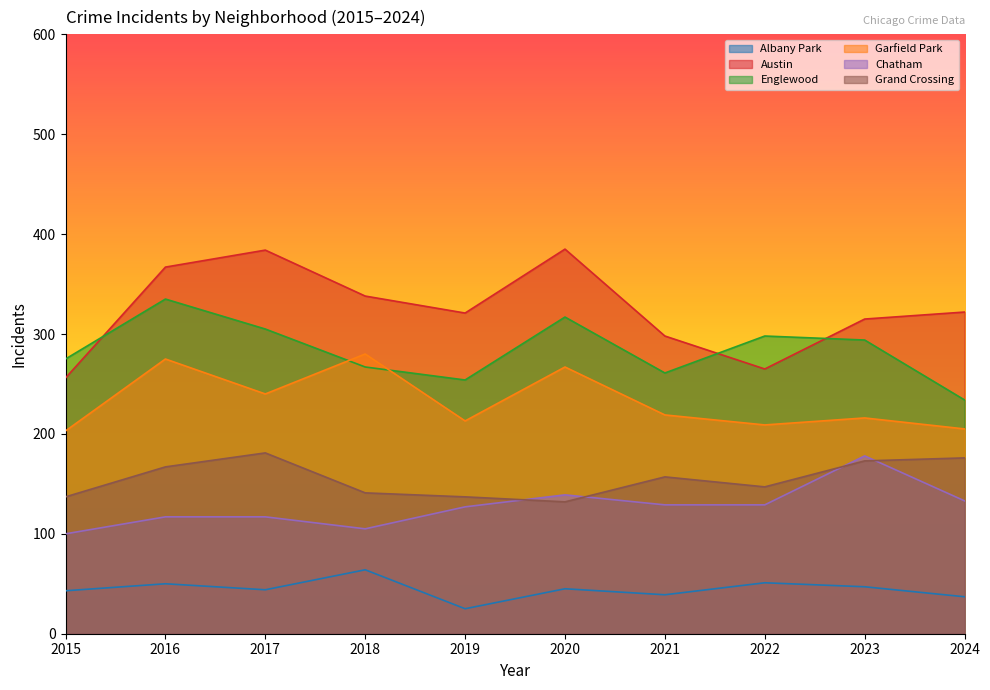

What are all the series names shown in the legend?

Albany Park, Austin, Englewood, Garfield Park, Chatham, Grand Crossing